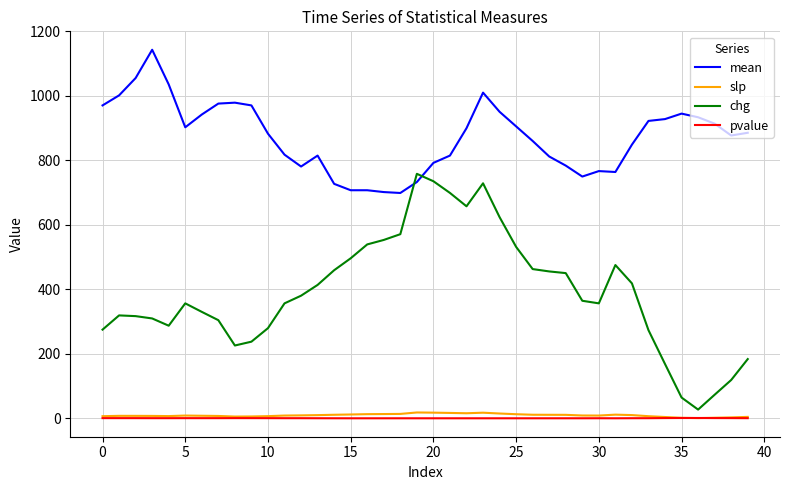

What is the maximum value for chg?

758.4